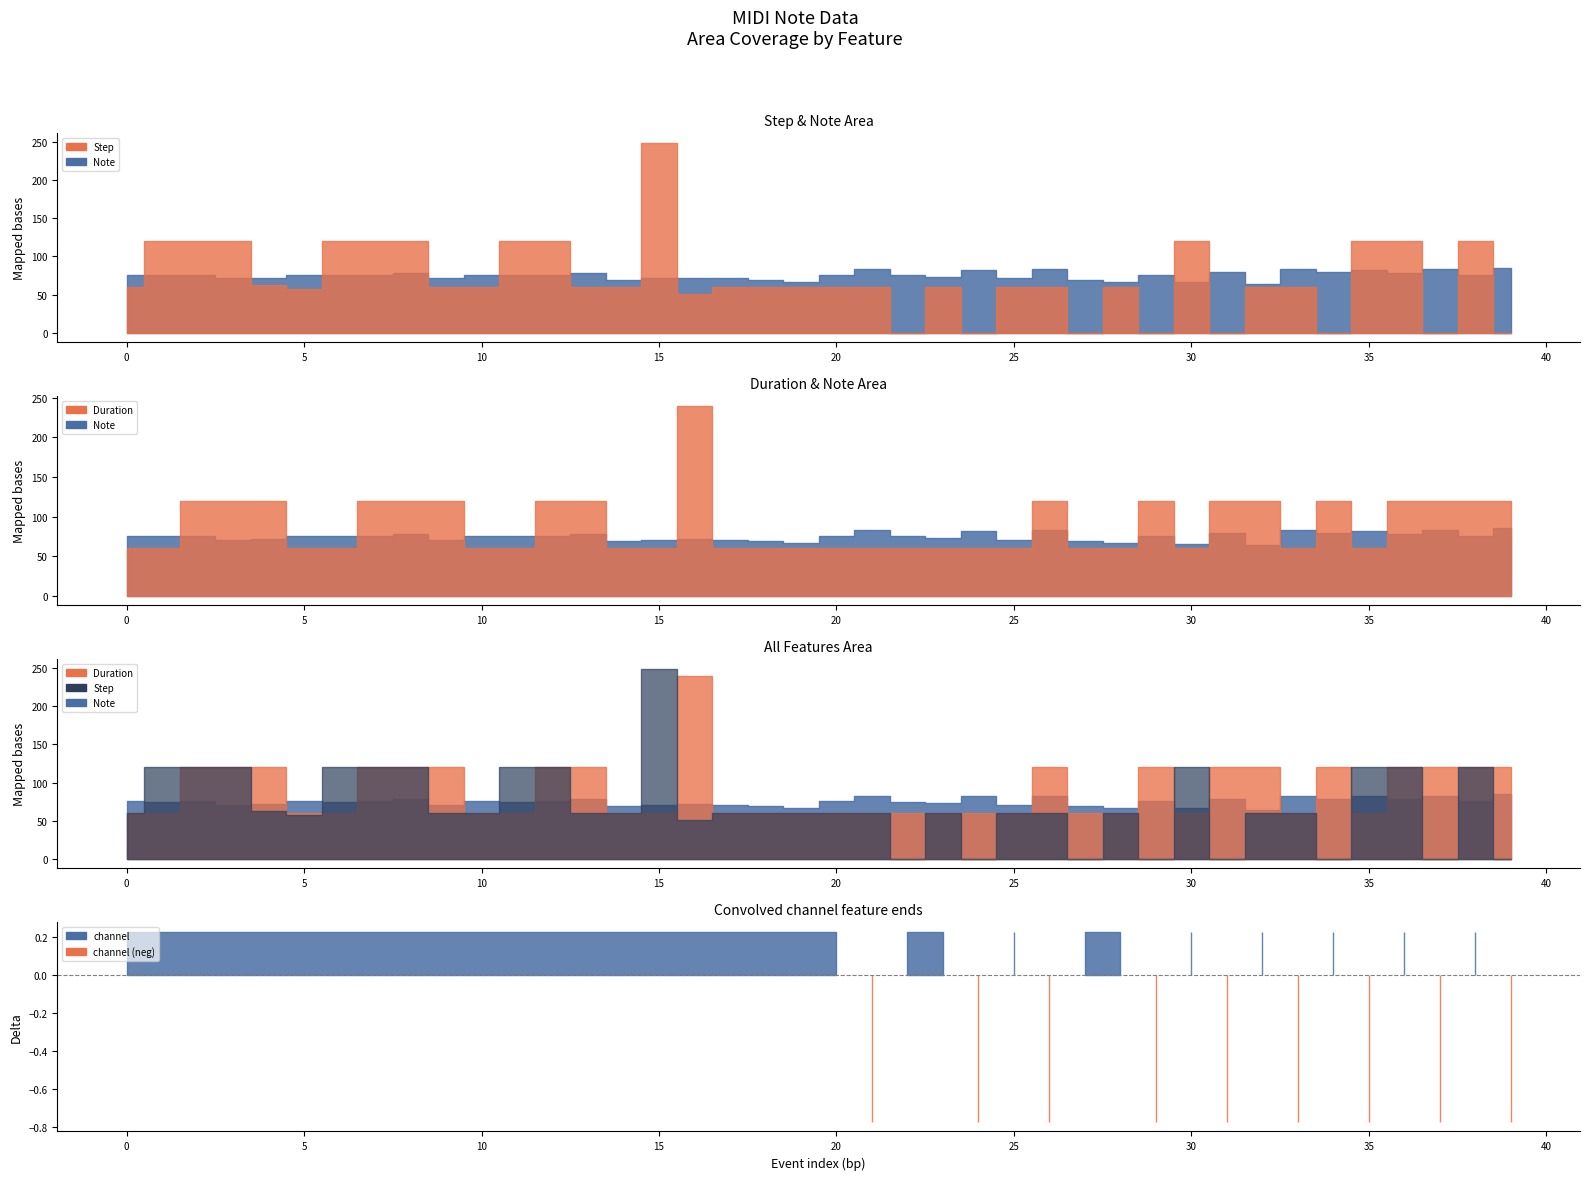

Reading right to left, extract all data points from this chart.

step: 39=0	38=120	37=0	36=120	35=120	34=0	33=60	32=60	31=0	30=120	29=0	28=60	27=0	26=60	25=60	24=0	23=60	22=0	21=60	20=60	19=60	18=60	17=60	16=51	15=249	14=60	13=60	12=120	11=120	10=60	9=60	8=120	7=120	6=120	5=57	4=63	3=120	2=120	1=120	0=60
note: 39=85	38=76	37=83	36=78	35=82	34=79	33=83	32=64	31=79	30=66	29=76	28=67	27=69	26=83	25=71	24=82	23=73	22=75	21=83	20=76	19=67	18=69	17=71	16=72	15=71	14=69	13=78	12=76	11=75	10=76	9=71	8=78	7=76	6=75	5=76	4=72	3=71	2=76	1=75	0=76
duration: 39=120	38=120	37=120	36=120	35=60	34=120	33=60	32=120	31=120	30=60	29=120	28=60	27=60	26=120	25=60	24=60	23=60	22=60	21=60	20=60	19=60	18=60	17=60	16=240	15=60	14=60	13=120	12=120	11=60	10=60	9=120	8=120	7=120	6=60	5=60	4=120	3=120	2=120	1=60	0=60
channel: 39=0	38=1	37=0	36=1	35=0	34=1	33=0	32=1	31=0	30=1	29=0	28=1	27=1	26=0	25=1	24=0	23=1	22=1	21=0	20=1	19=1	18=1	17=1	16=1	15=1	14=1	13=1	12=1	11=1	10=1	9=1	8=1	7=1	6=1	5=1	4=1	3=1	2=1	1=1	0=1
velocity: 39=0	38=0	37=0	36=0	35=0	34=0	33=0	32=0	31=0	30=0	29=0	28=0	27=0	26=0	25=0	24=0	23=0	22=0	21=0	20=0	19=0	18=0	17=0	16=0	15=0	14=0	13=0	12=0	11=0	10=0	9=0	8=0	7=0	6=0	5=0	4=0	3=0	2=0	1=0	0=0